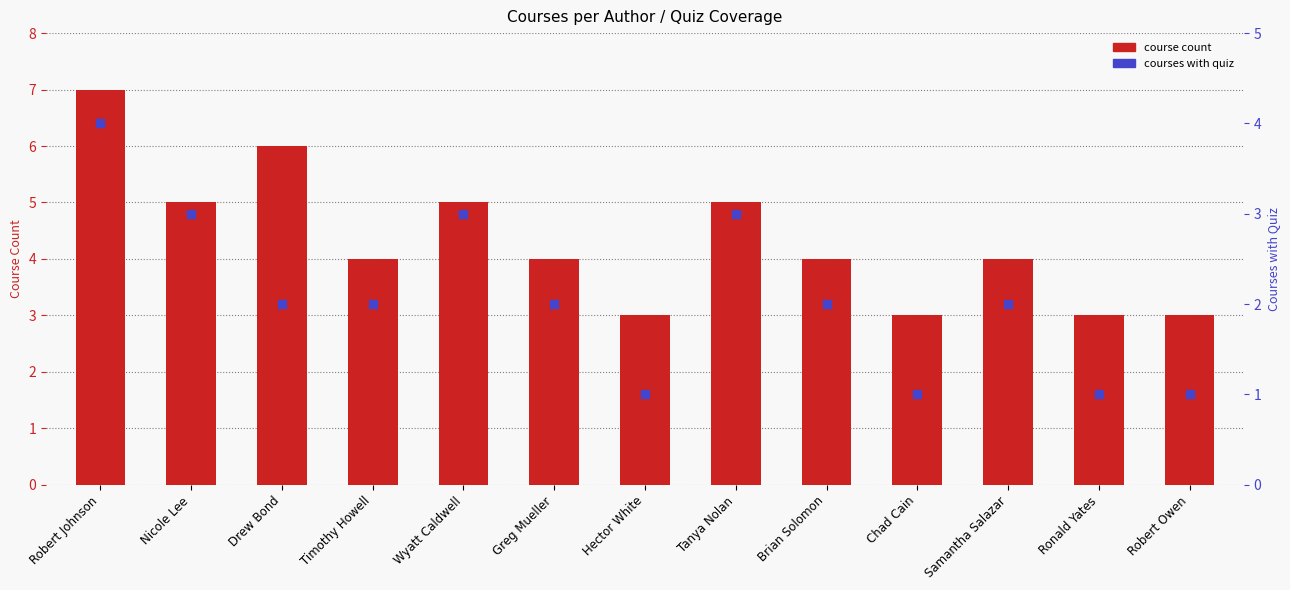

Is the value of courses with quiz at Brian Solomon greater than the value of course count at Robert Owen?

No